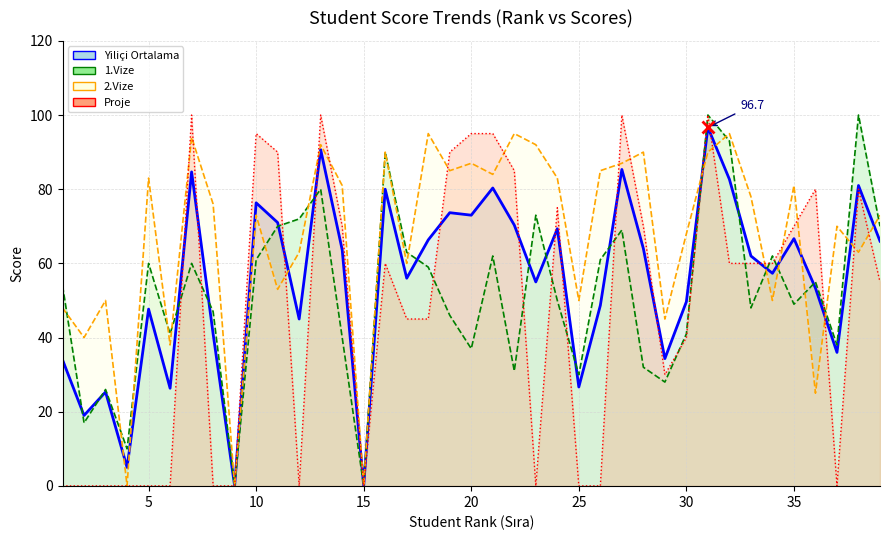

How many values in 2.Vize are above zero?

36